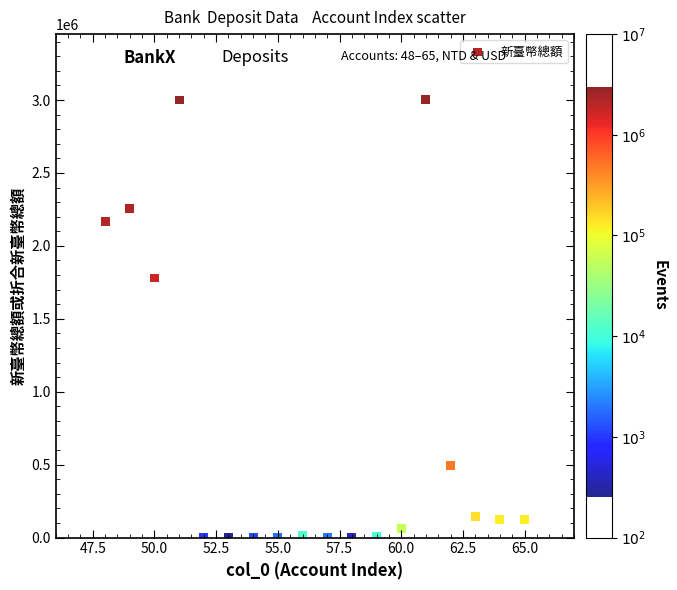

What is the range of X values (max minus min)?

17